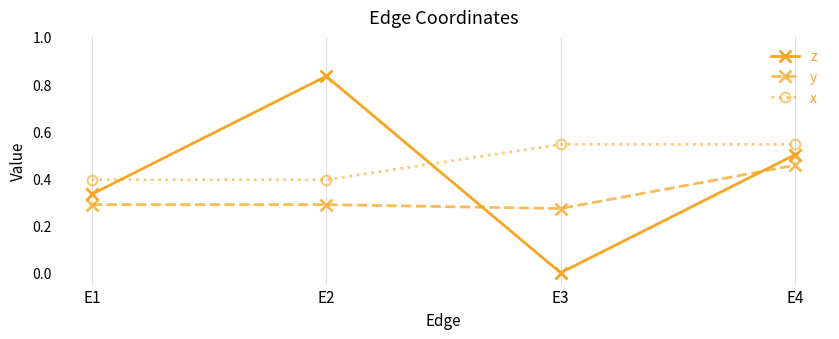

Which series changed the most between E1 and E3?

z